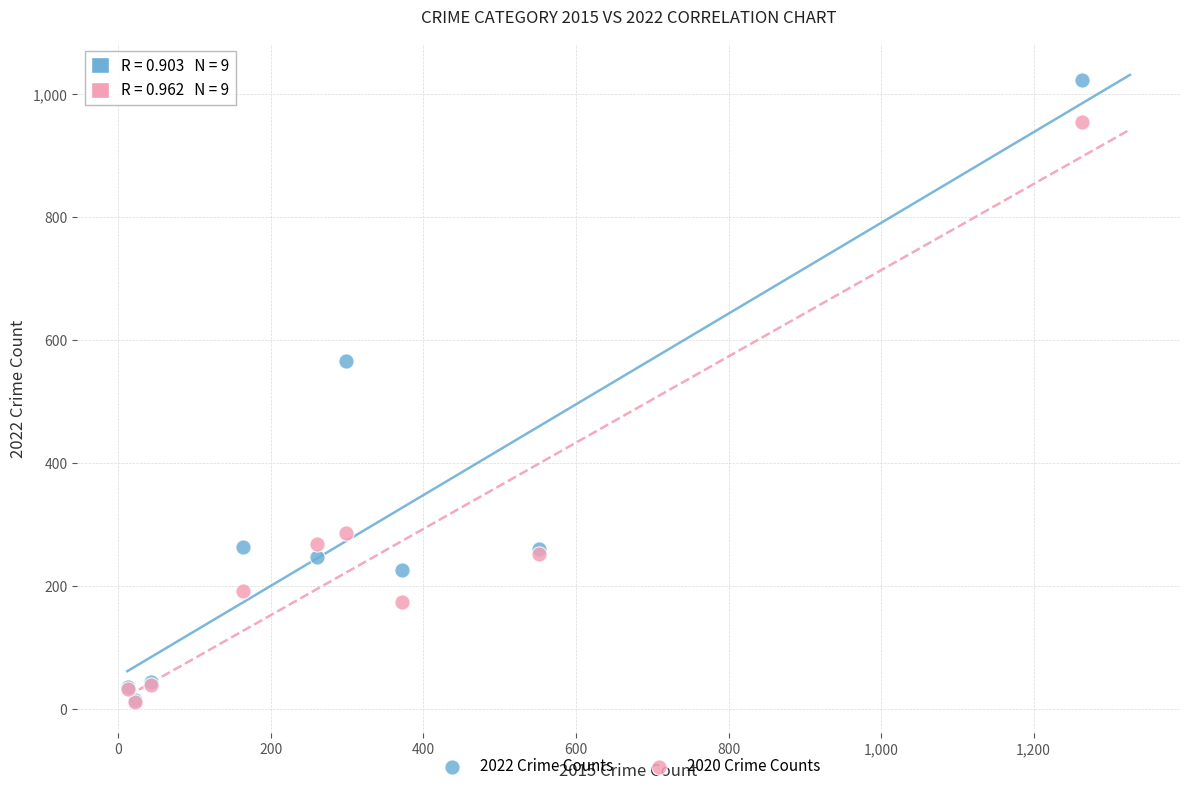

In the 2020 Crime Counts series, what Y value is closest to 483?

287